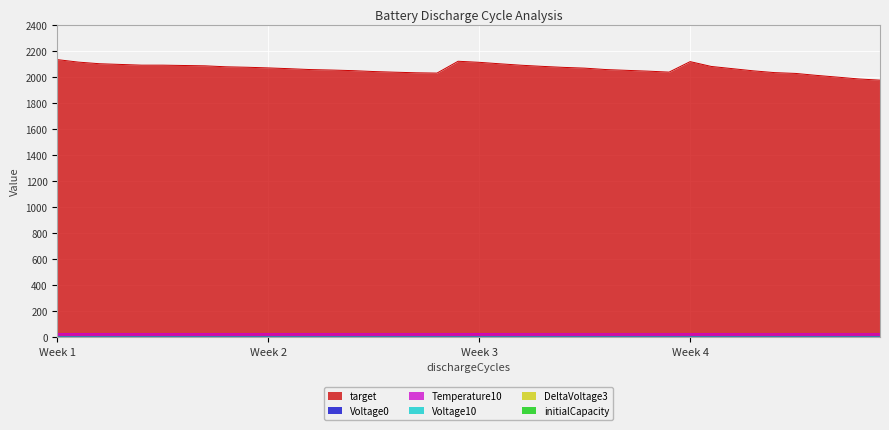

True or false: target and Temperature10 cross at least once.

False